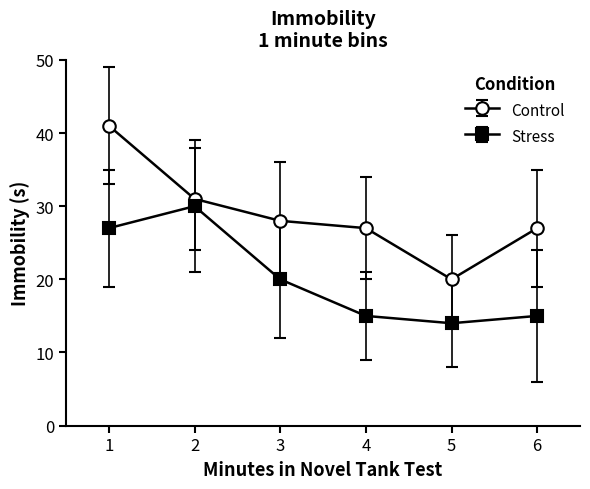

Between 2 and 6, which series saw the biggest shift?

Stress